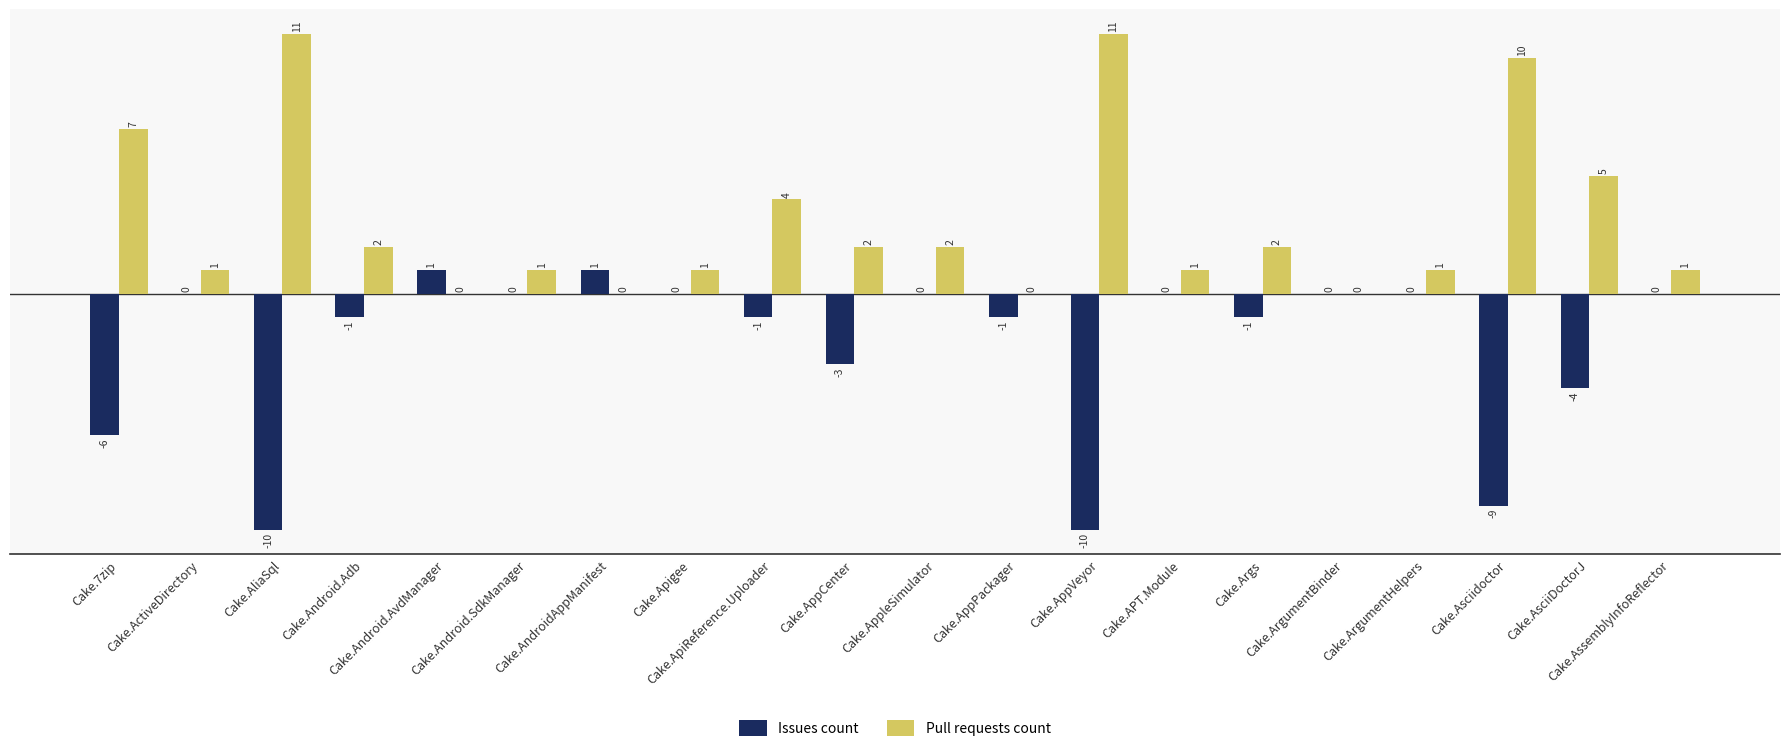

What is the sum of the Pull requests count values at Cake.Asciidoctor and Cake.AppleSimulator?

12